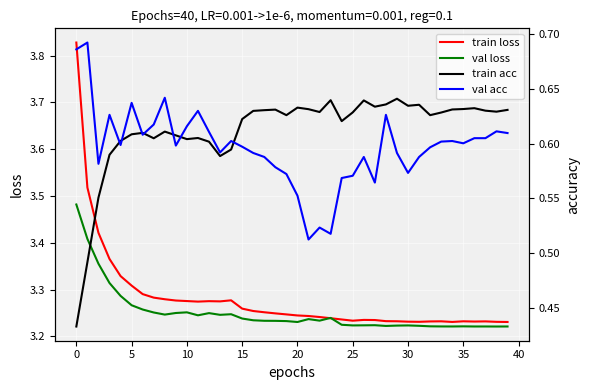

Read the train loss value at 19.

3.2